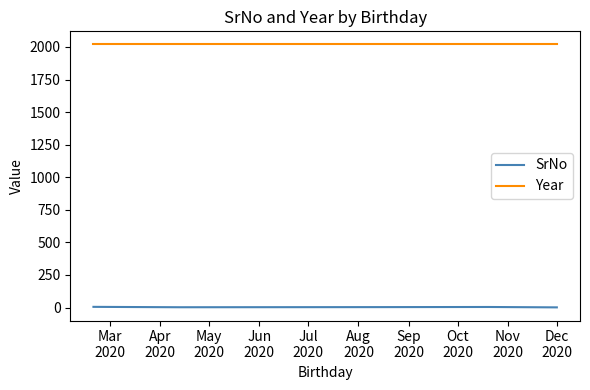

True or false: SrNo and Year intersect in this chart.

False